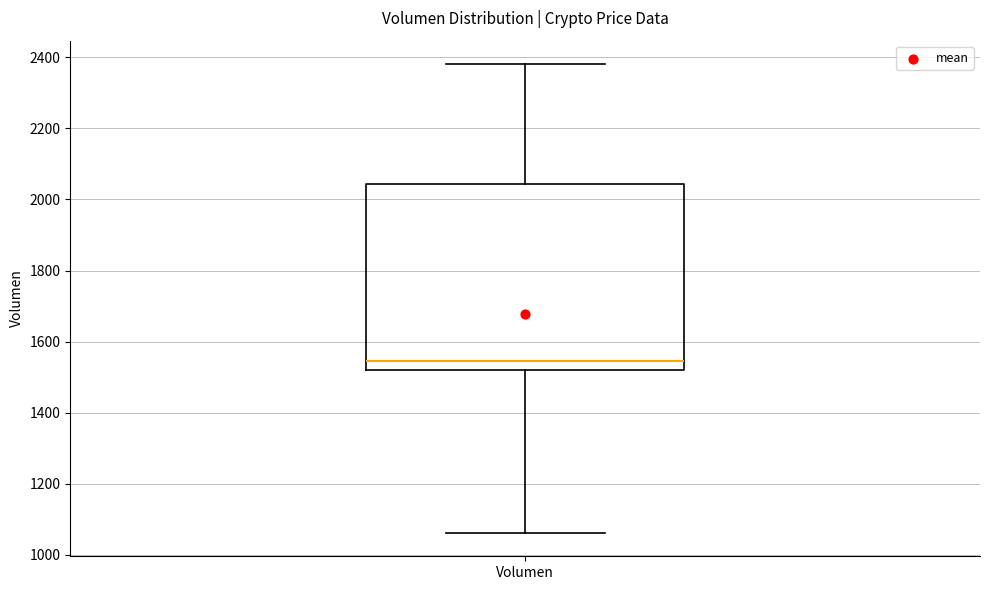

Transcribe this box plot: give where the median line is, the range the box spans, and where the two whiskers end, as read against the y-axis. The values are not printed on the chart, so give them approximately, as read against the axis.

median 1540, box 1520 to 2040, whiskers 1060 to 2380